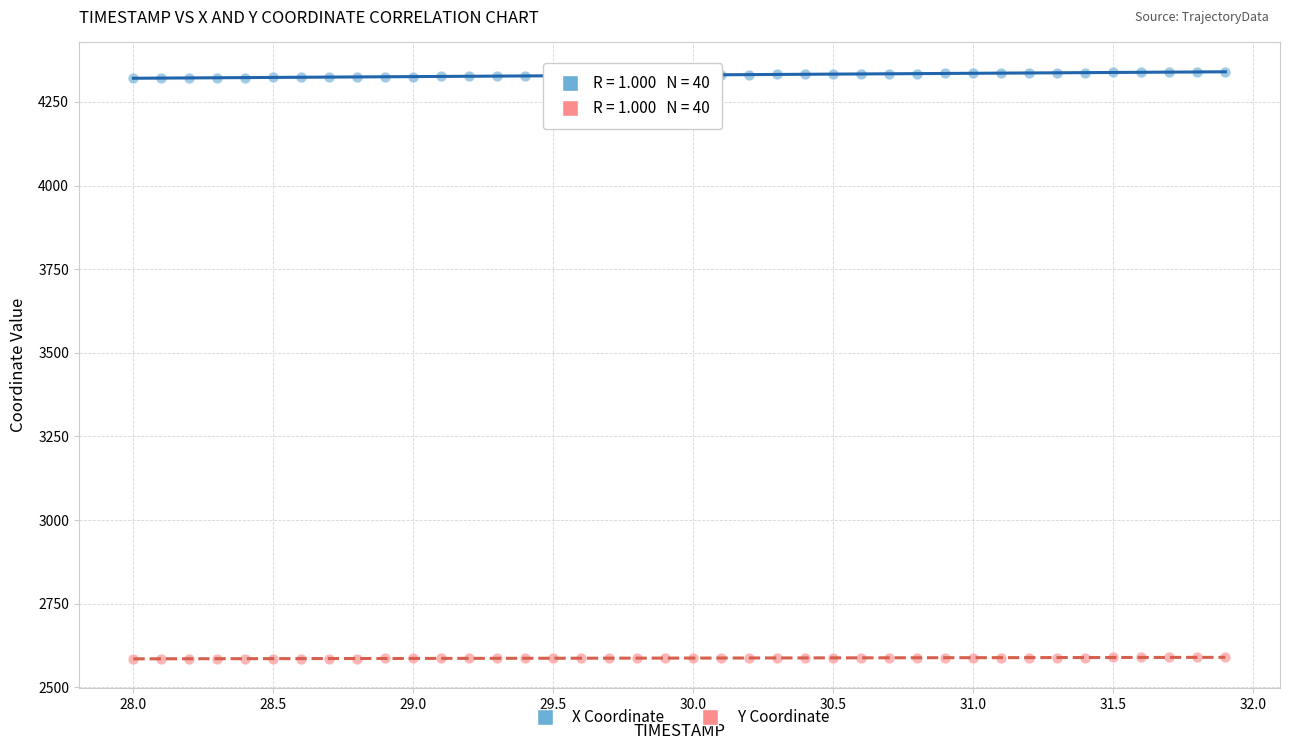

Across all data points, what is the range of Y values (max minus min)?

1754.7